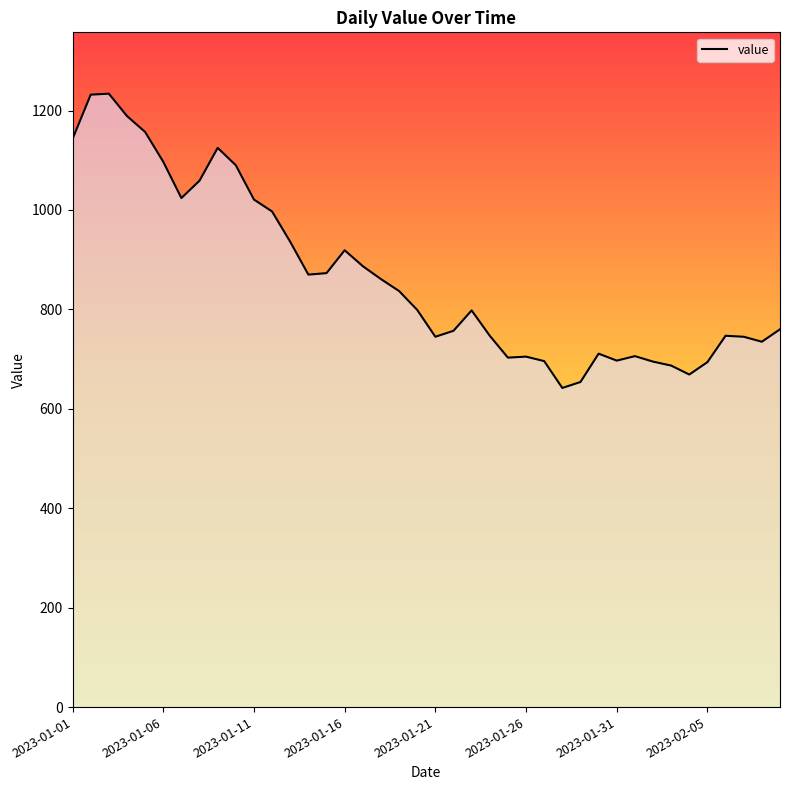

What is the greatest value displayed?

1234